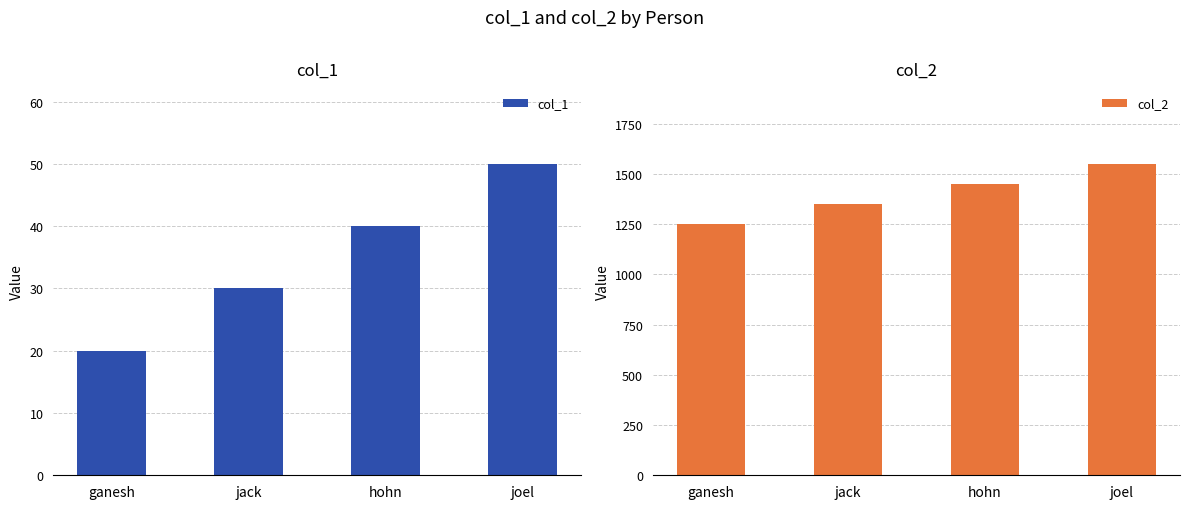

What is the label of the 4th bar from the left?

joel